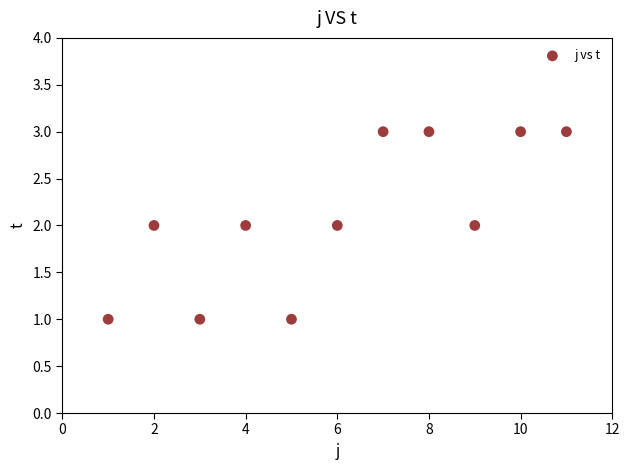

What is the average X value?

6